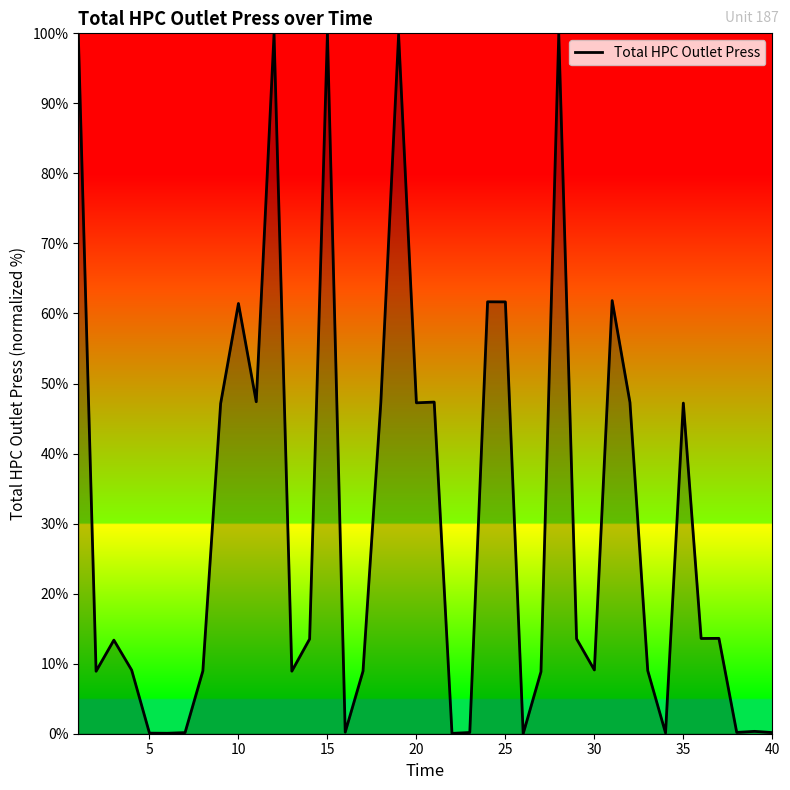

What is the greatest value displayed?

100.0